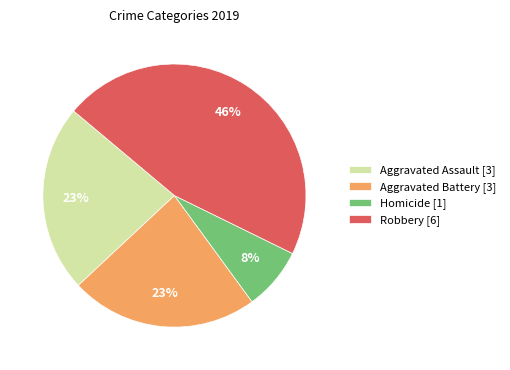

Do Robbery [6] and Homicide [1] together represent more than half of the pie?

Yes